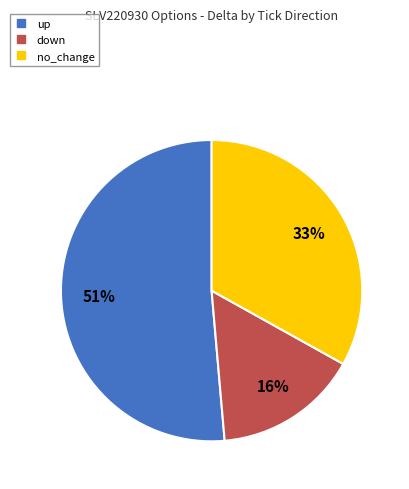

The down slice represents 11% of the pie. True or false?

False